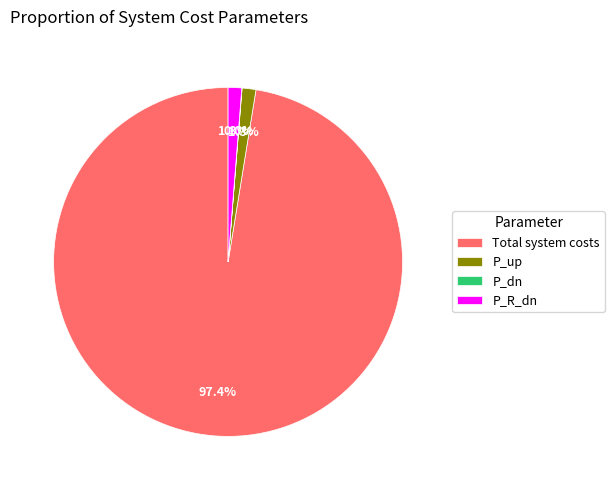

Does Total system costs represent more than half of the total?

Yes